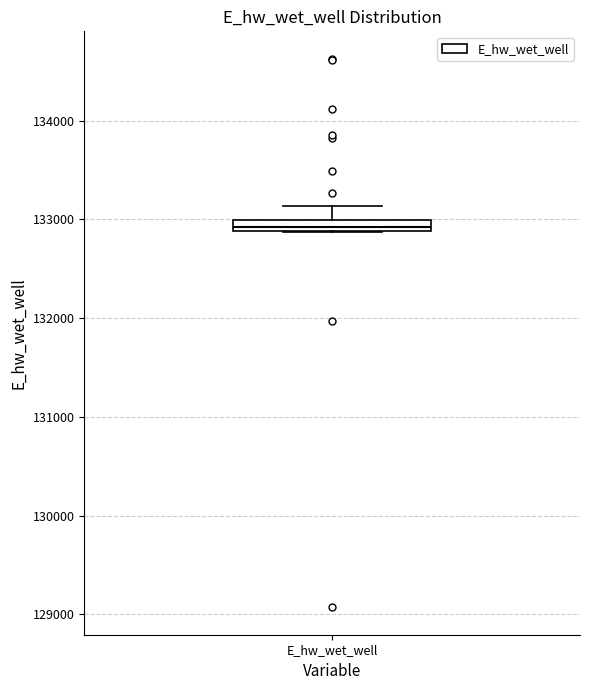

Where does the upper whisker of the box for E_hw_wet_well end on the y-axis? The values are not printed on the chart, so give them approximately, as read against the axis.

133100